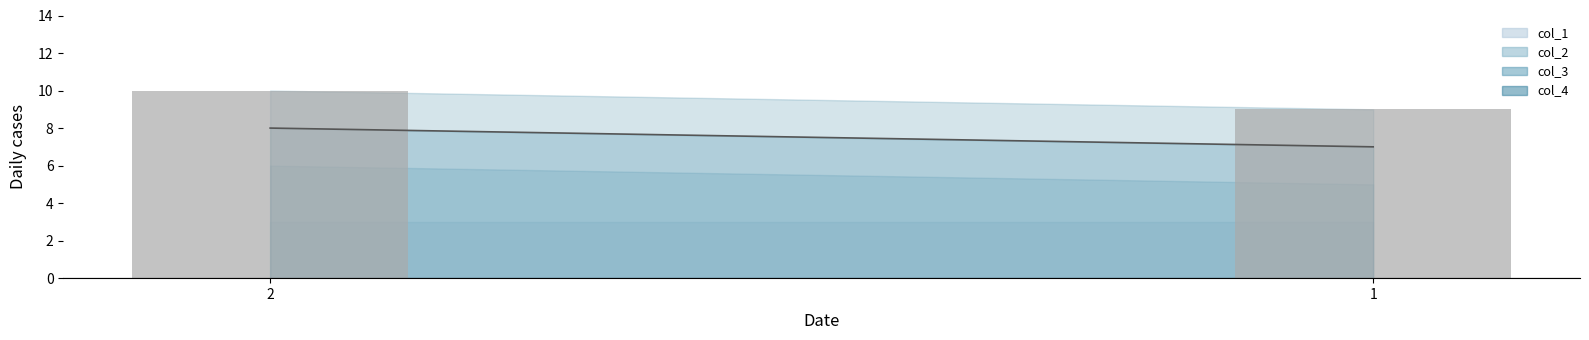

How many data points are less than 10?

1